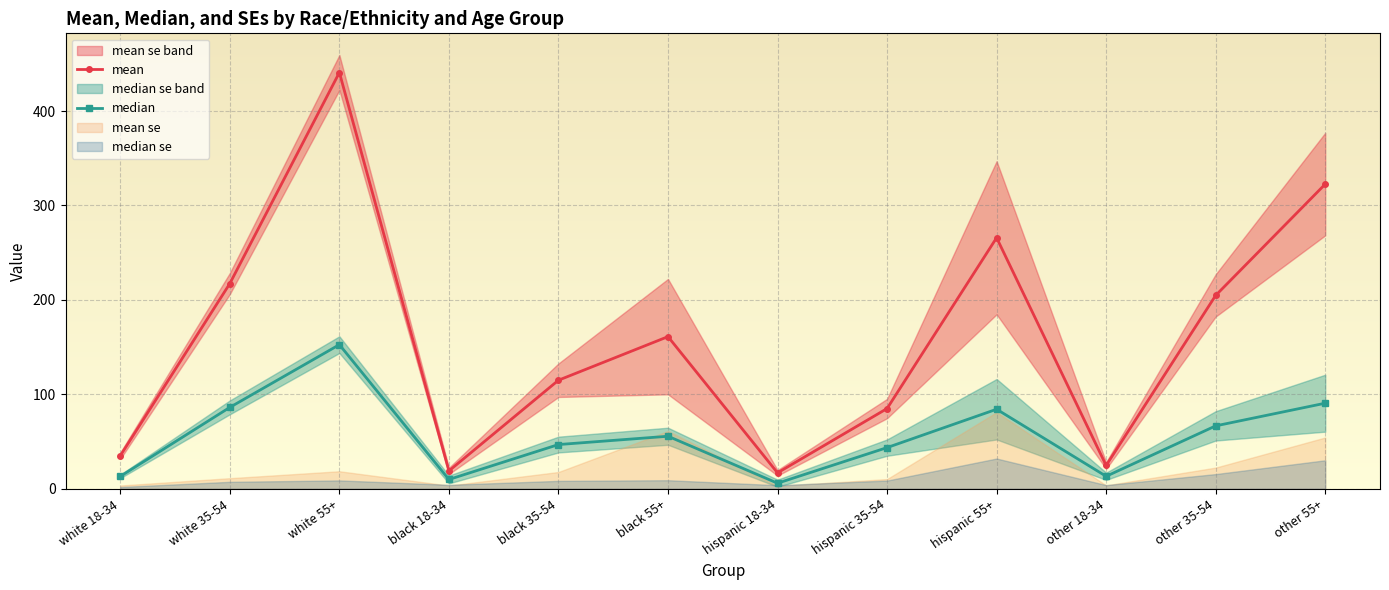

How many values in the mean series are below 161?

6